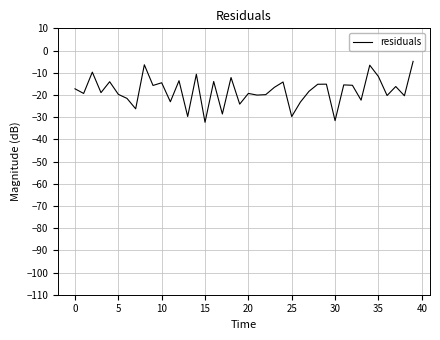

What is the smallest value displayed?

-32.3